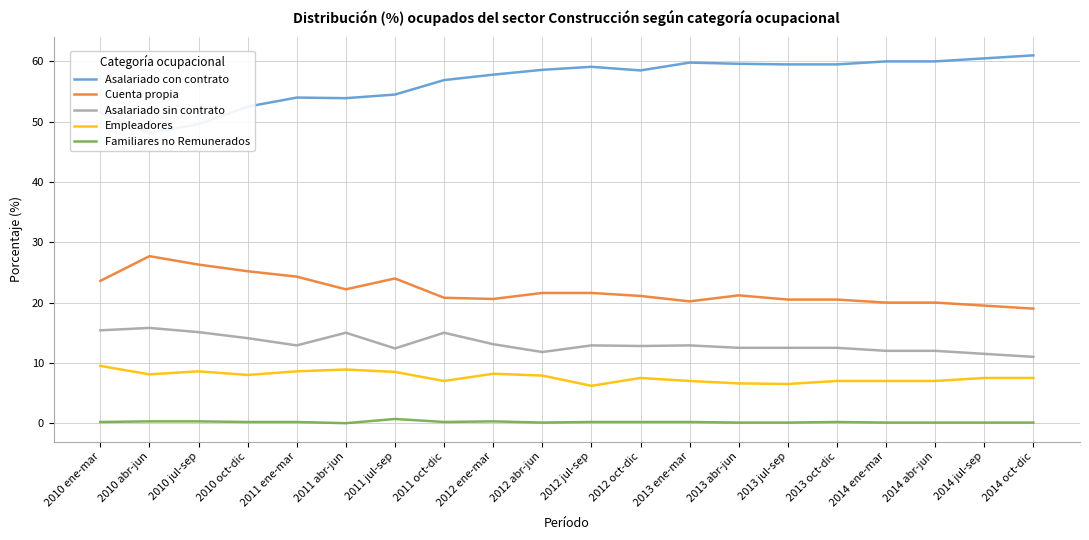

Rank the series at 2012 ene-mar from lowest to highest value.

Familiares no Remunerados, Empleadores, Asalariado sin contrato, Cuenta propia, Asalariado con contrato